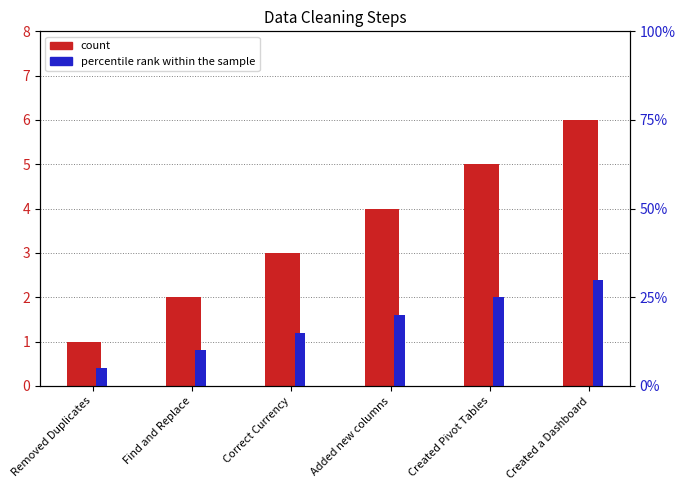

The count series shows 1.0 at Removed Duplicates. True or false?

True